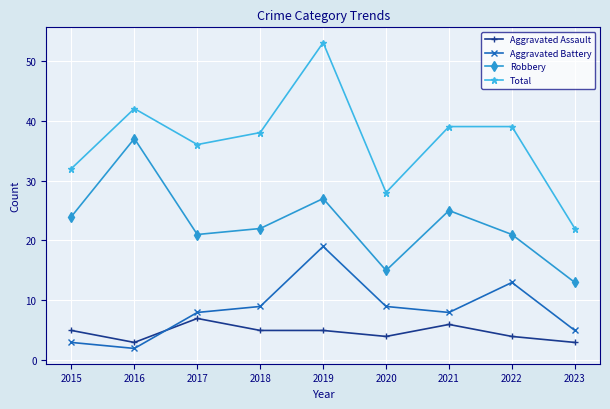

What is the sum of the Aggravated Battery values at 2017 and 2016?

10